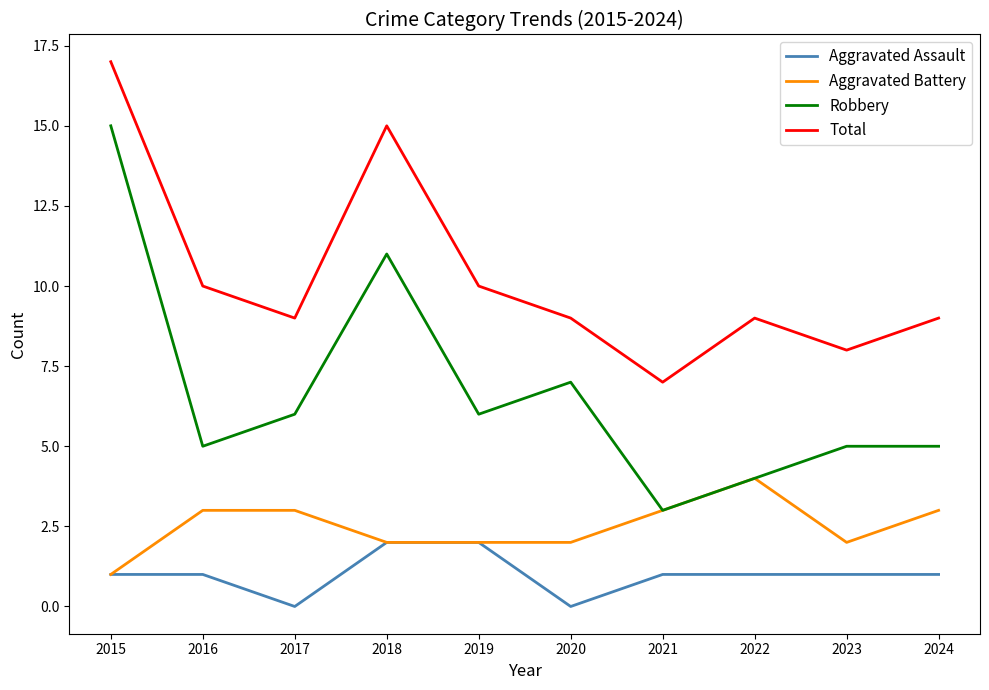

True or false: Total and Aggravated Assault cross at least once.

False